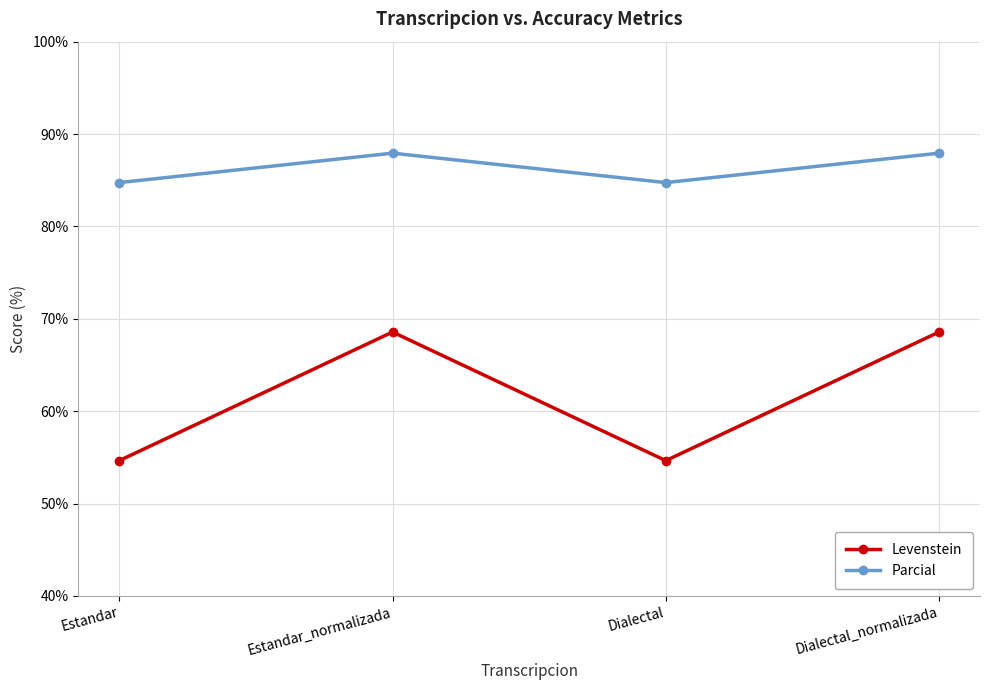

Rank the series by their average value, from highest to lowest.

Parcial, Levenstein